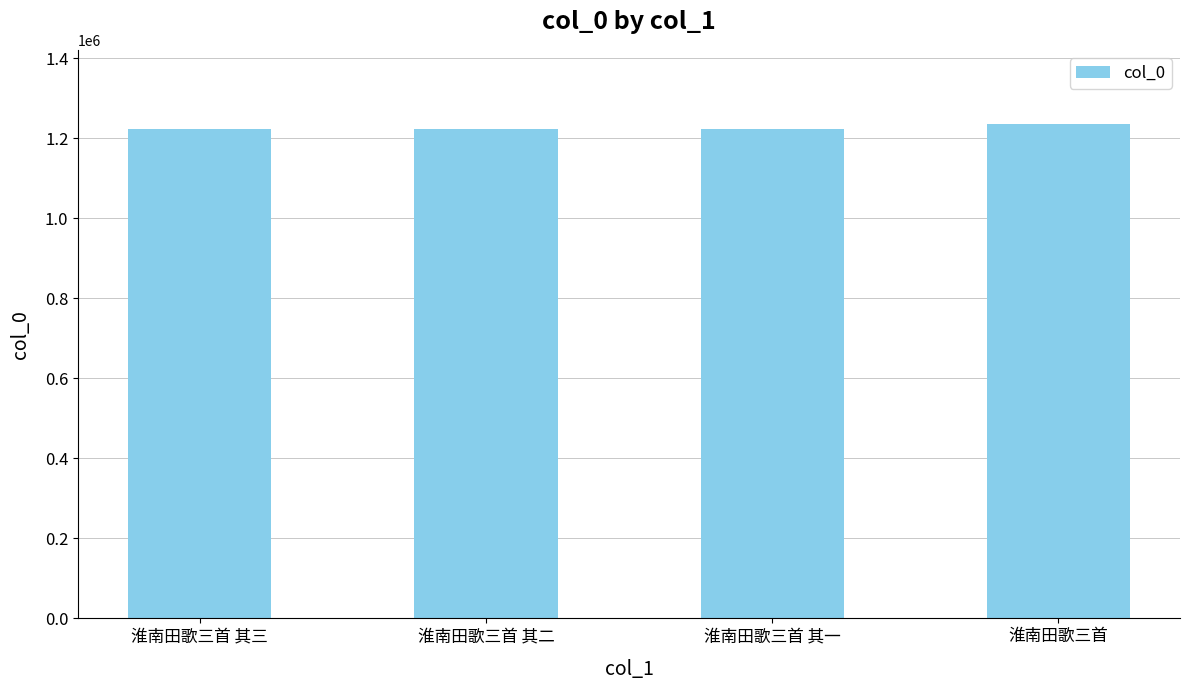

What is the value of the 2nd bar from the left?

1223335